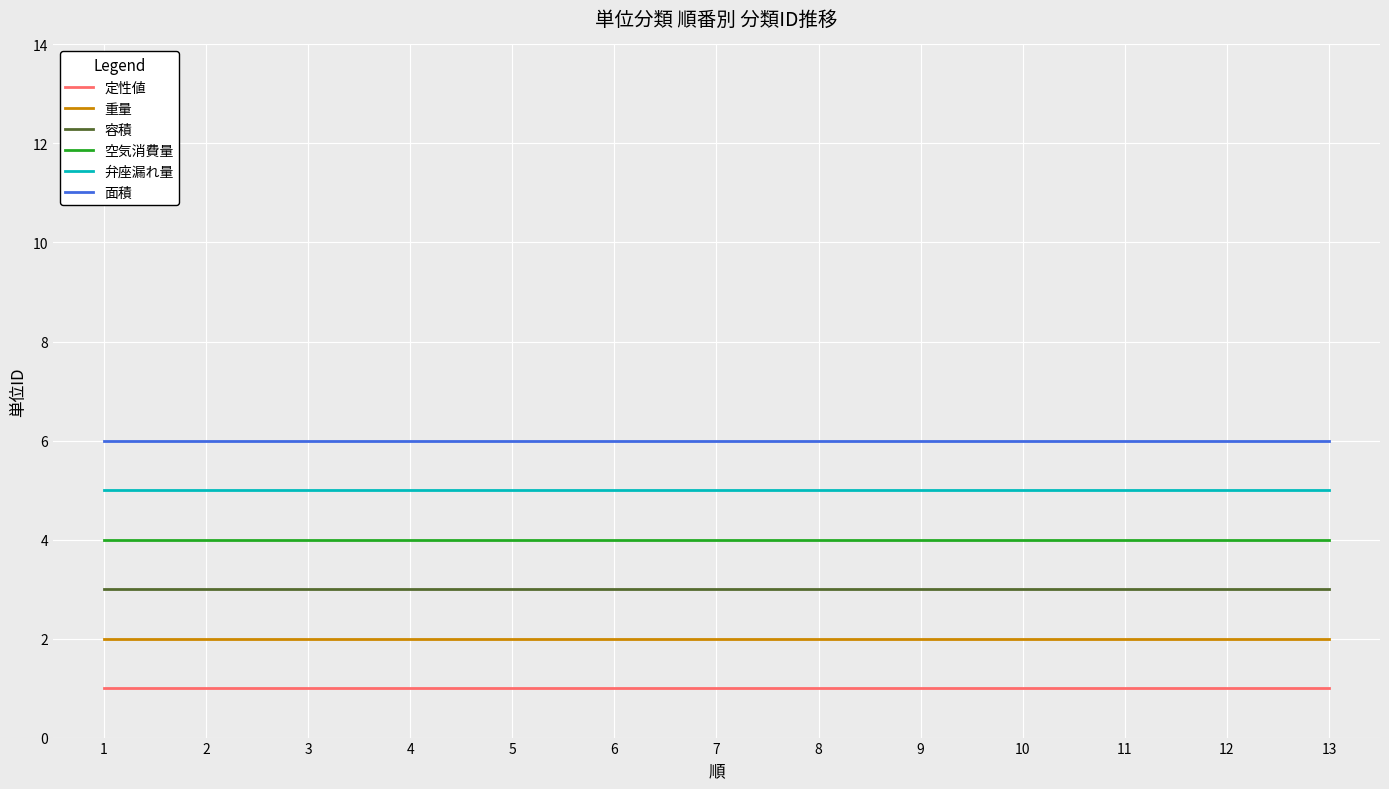

True or false: 重量 and 容積 intersect in this chart.

False